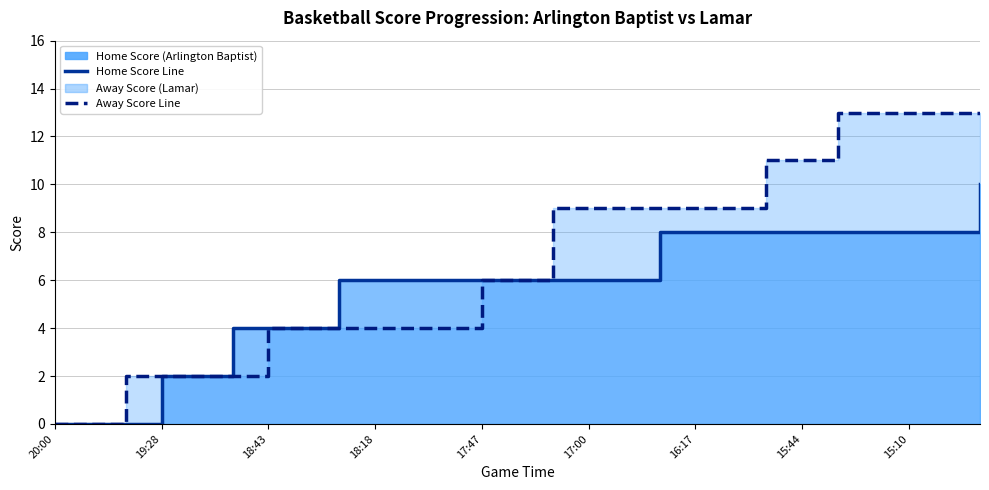

List the series in order of their peak value, highest first.

Away Score Line, Home Score Line